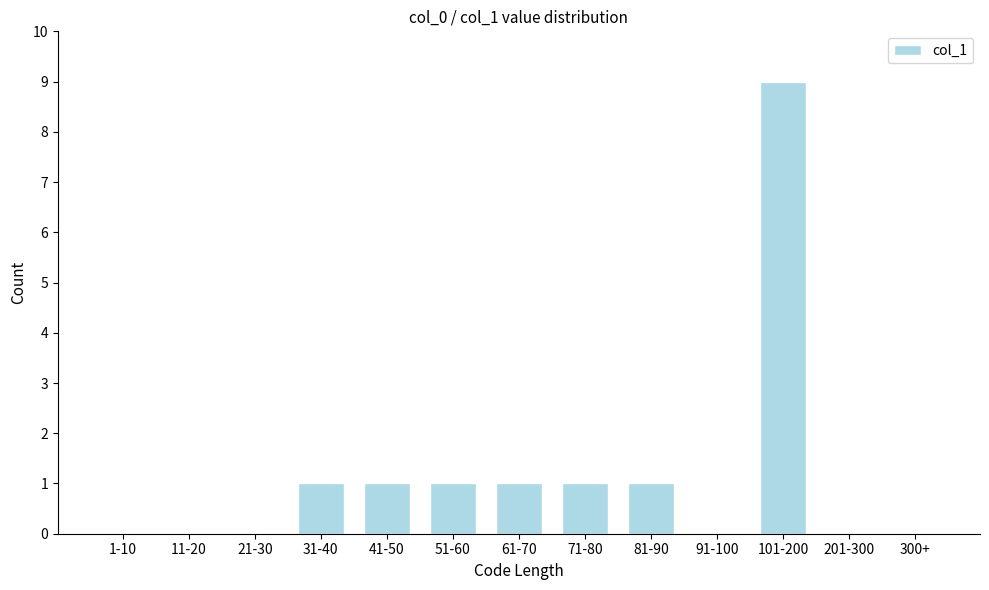

Reading right to left, transcribe all the data shown in this chart.

300+=0	201-300=0	101-200=9	91-100=0	81-90=1	71-80=1	61-70=1	51-60=1	41-50=1	31-40=1	21-30=0	11-20=0	1-10=0